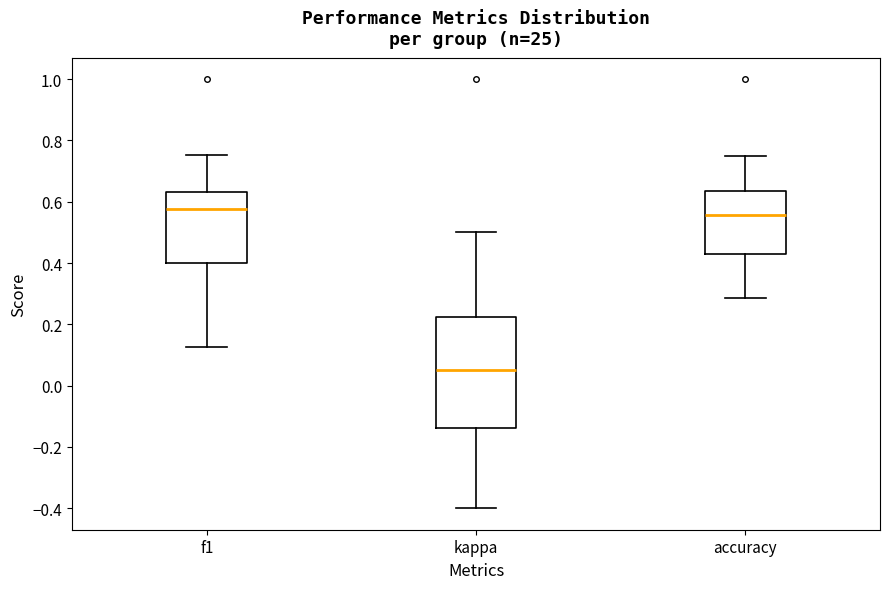

Reading left to right, read every box against the y-axis: the position of its median line, the range the box covers, and the ends of its whiskers. The values are not printed on the chart, so give them approximately, as read against the axis.

f1: median 0.58, box 0.40 to 0.64, whiskers 0.12 to 0.76
kappa: median 0.06, box -0.14 to 0.22, whiskers -0.40 to 0.50
accuracy: median 0.56, box 0.42 to 0.64, whiskers 0.28 to 0.76